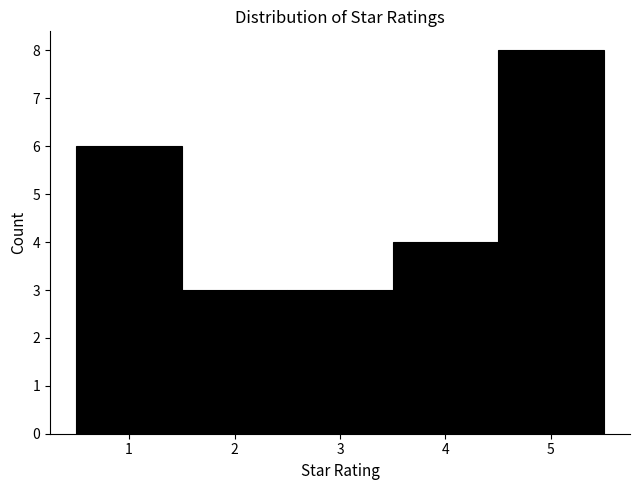

Reading left to right, transcribe this chart: for each bar, give the range it covers on the x-axis and its height. The values are not printed on the chart, so give them approximately, as read against the axis.

0.5 to 1.5: 6
1.5 to 2.5: 3
2.5 to 3.5: 3
3.5 to 4.5: 4
4.5 to 5.5: 8